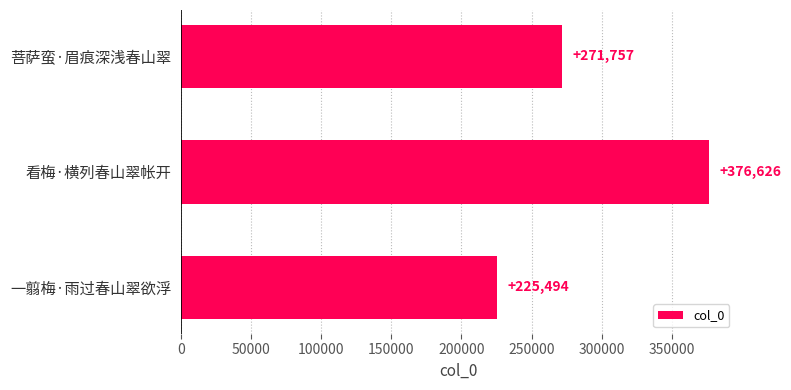

At which category does the chart reach its peak across all series?

看梅·横列春山翠帐开